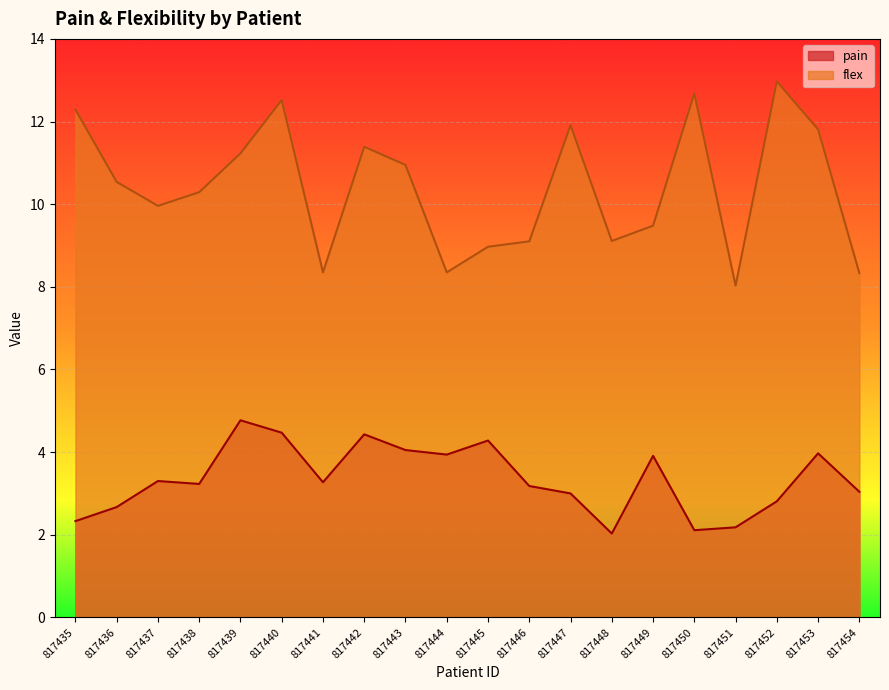

What are all the series names shown in the legend?

pain, flex